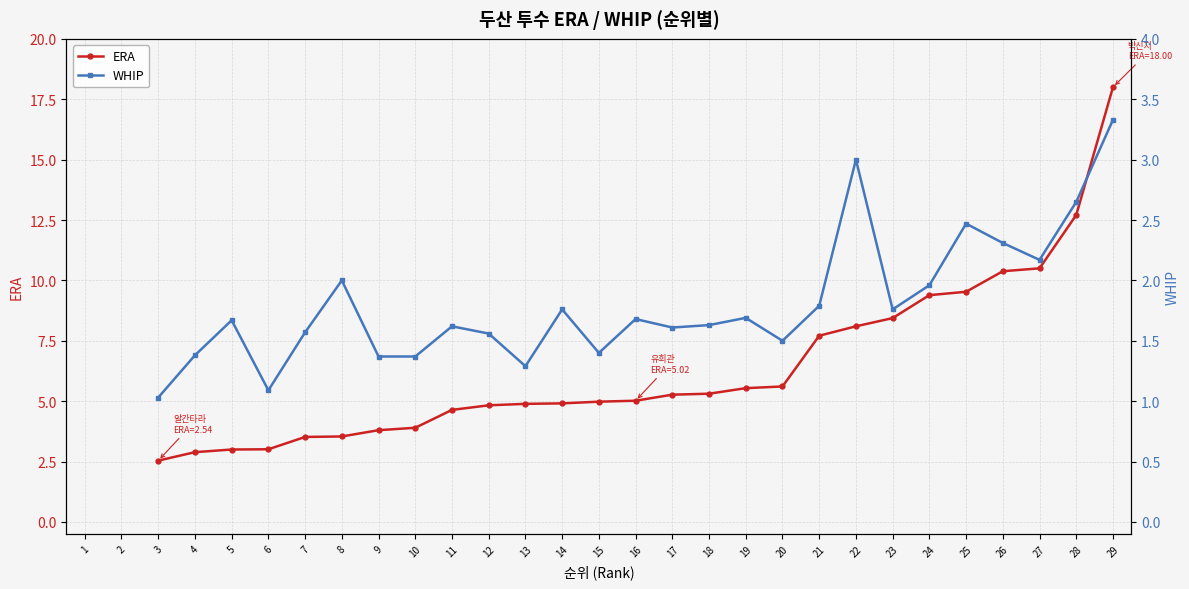

How many data points in ERA are above 4?

19